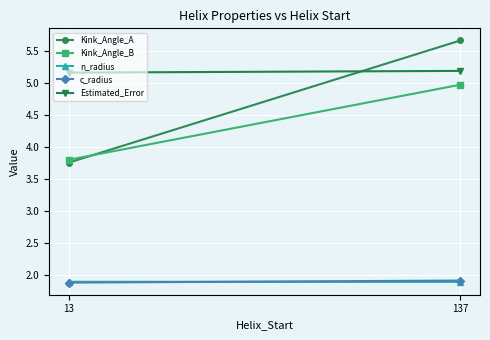

Where is Kink_Angle_B nearest to the value 4?

13